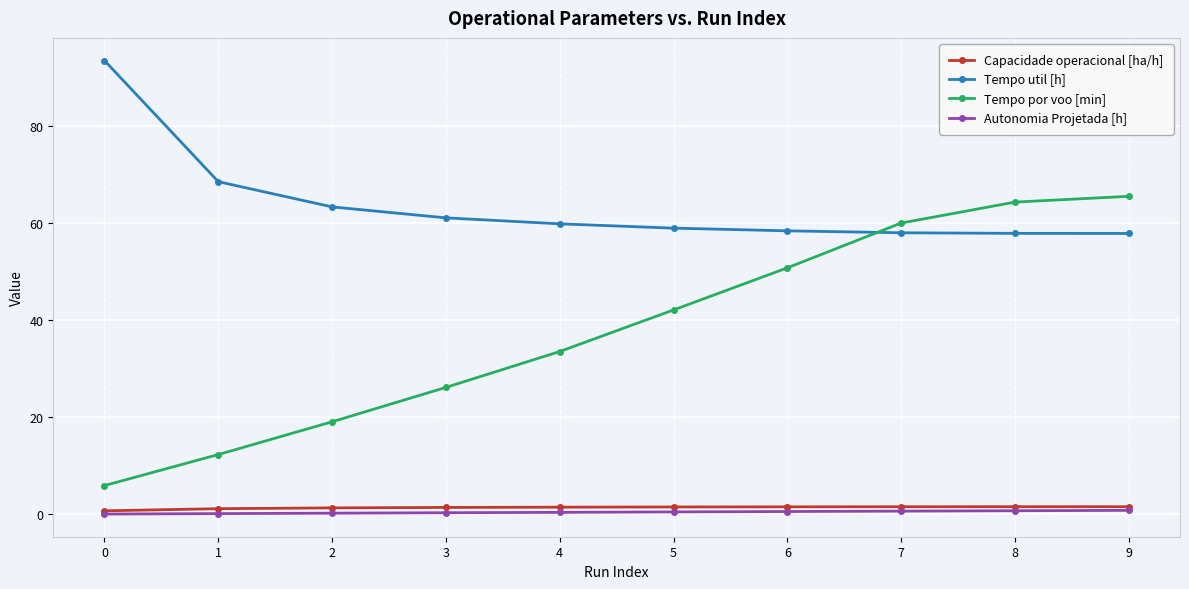

What are all the series names shown in the legend?

Capacidade operacional [ha/h], Tempo util [h], Tempo por voo [min], Autonomia Projetada [h]